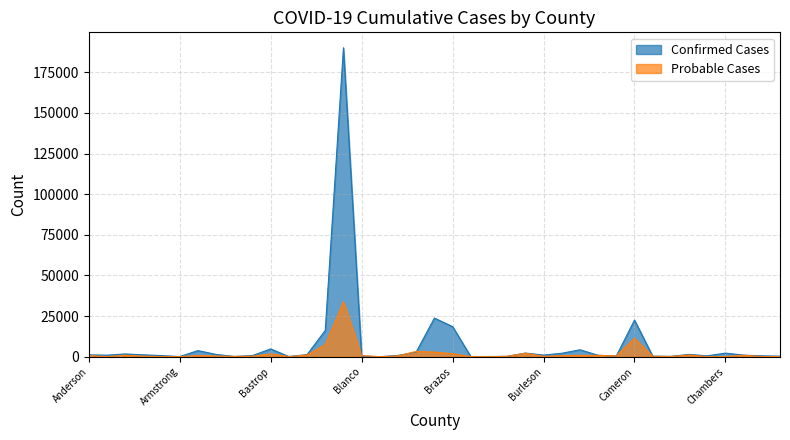

Which series has the widest spread of values?

Confirmed Cases